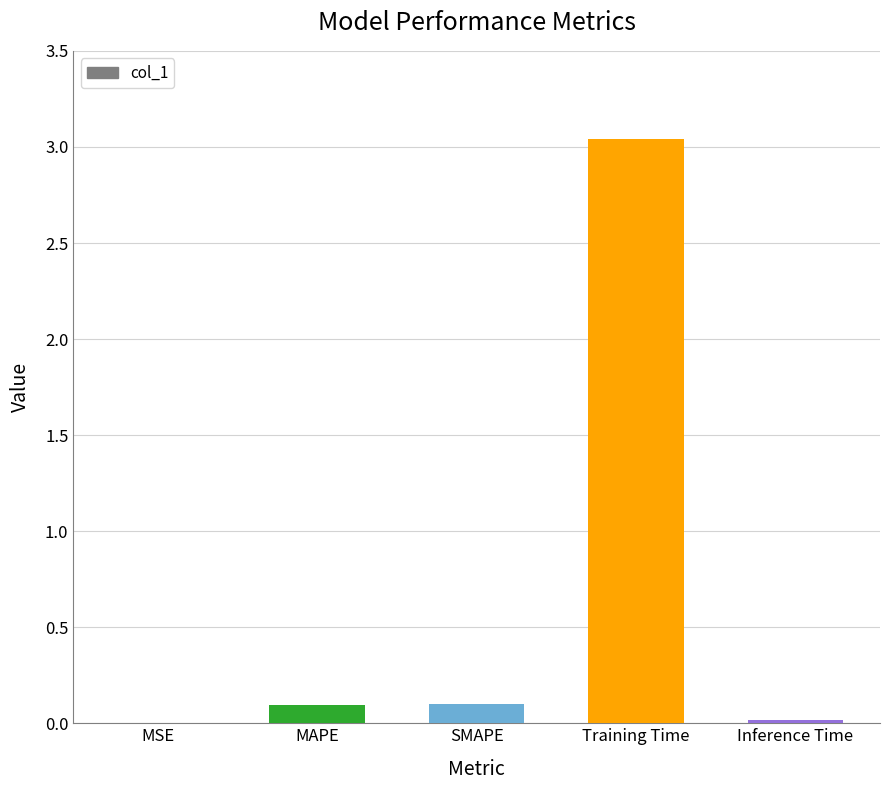

True or false: the data shows 0.1 at SMAPE.

True